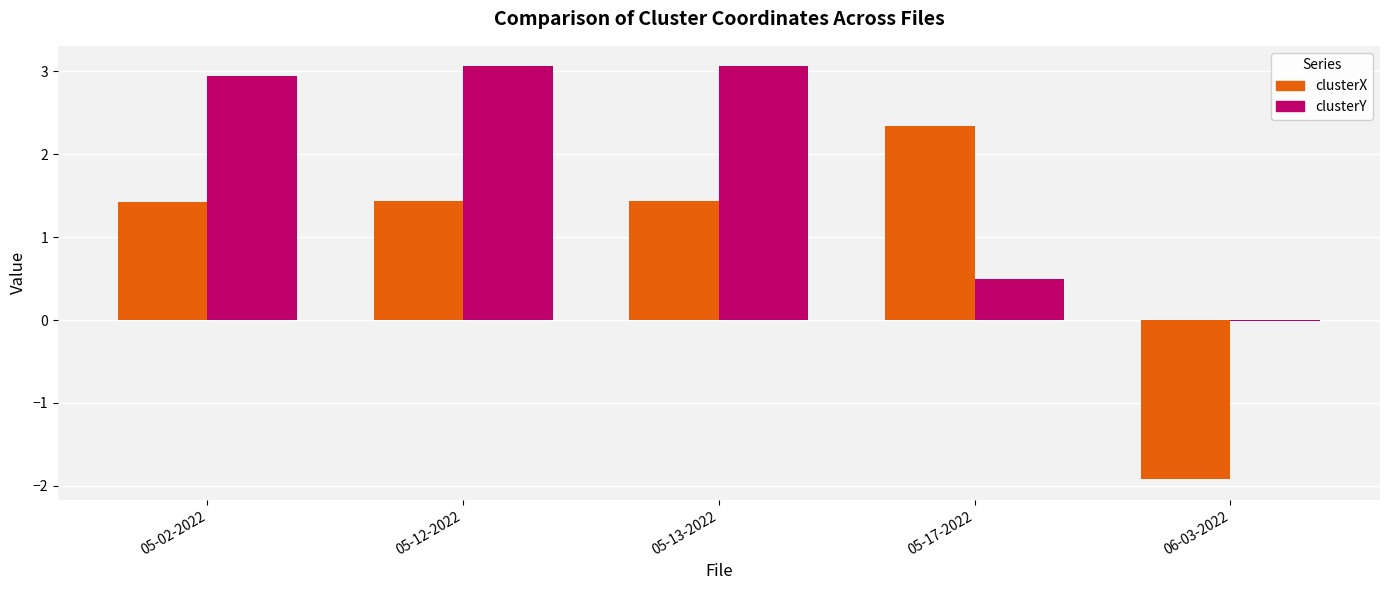

Which series has the largest total across all categories?

clusterY